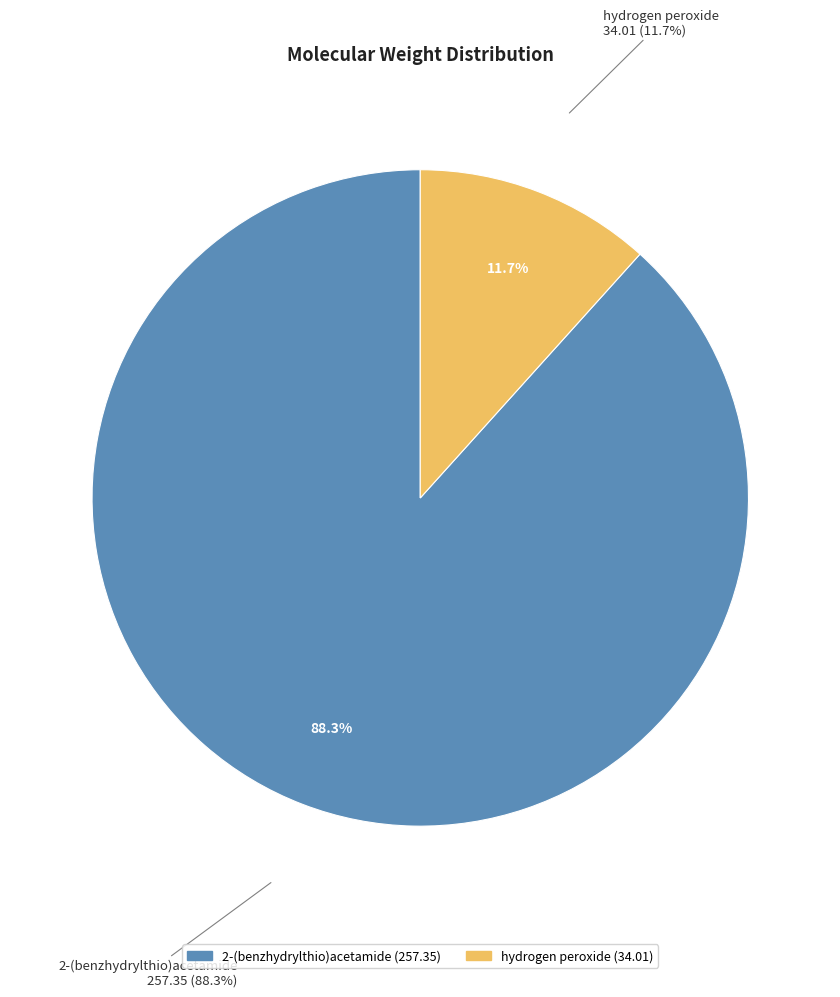

To the nearest percent, what portion does 2-(benzhydrylthio)acetamide represent?

88%